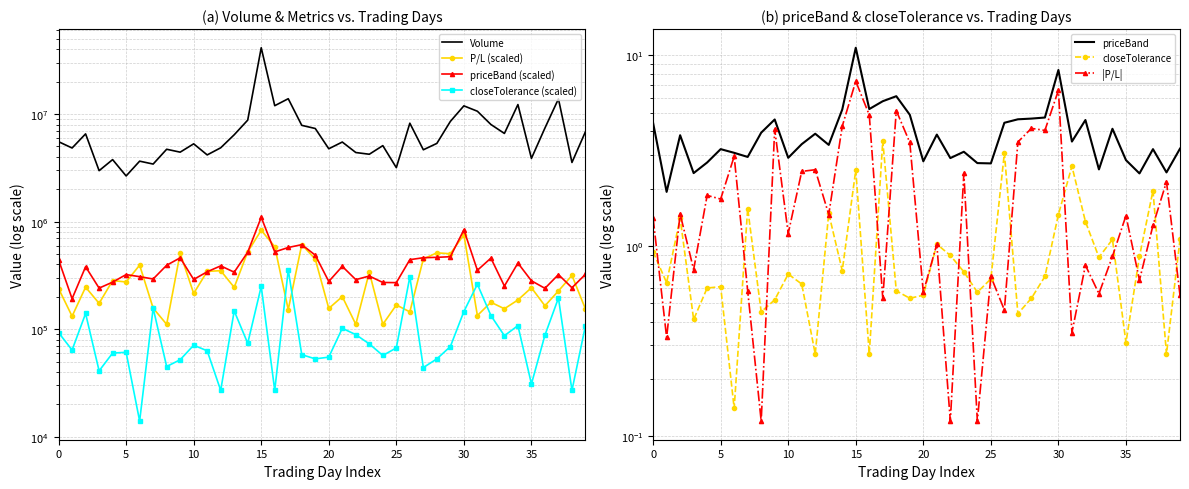

True or false: Volume has a value of 11927936.0 at 30.

True